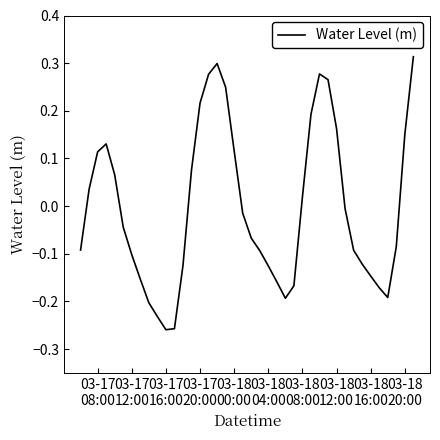

What is the difference between the maximum and minimum values?

0.6